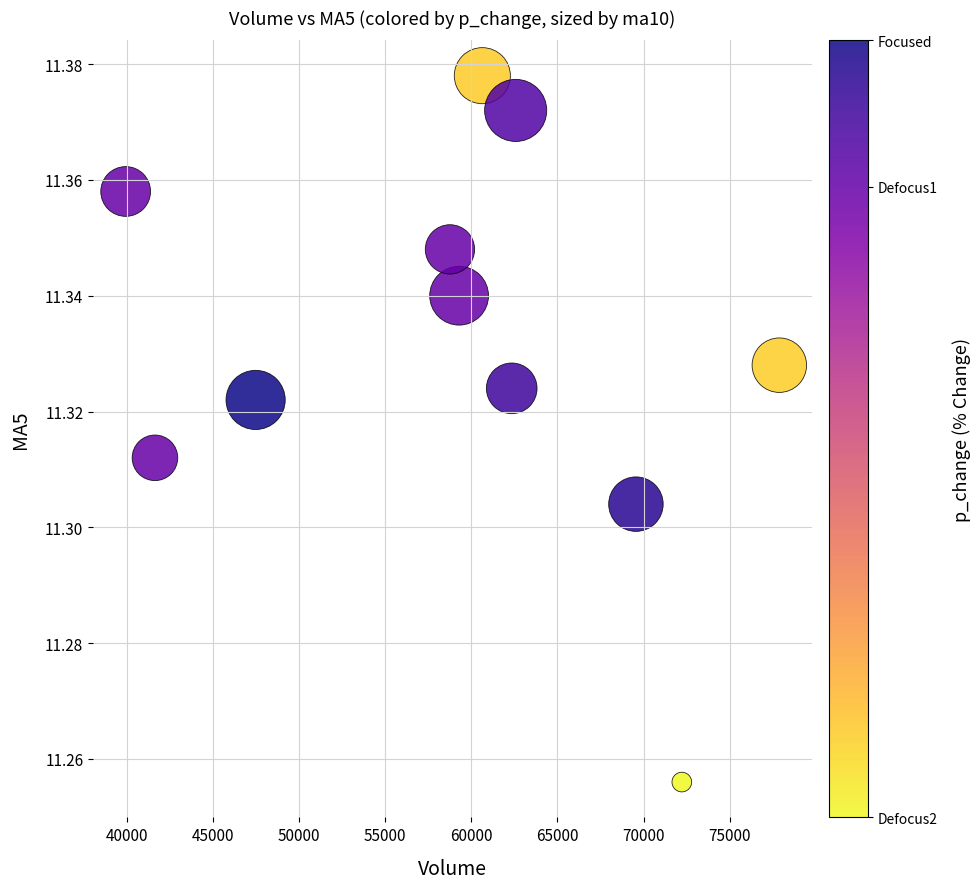

What is the average X value?

59299.0